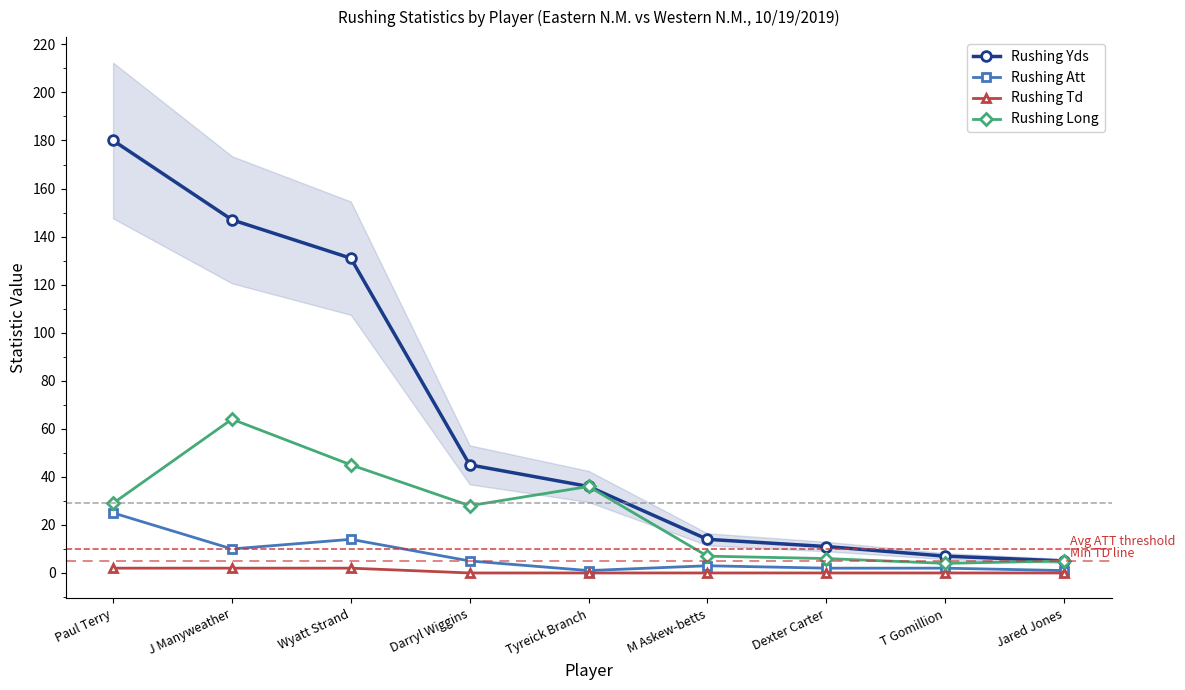

How many interior local valleys does the Rushing Att series have?

2